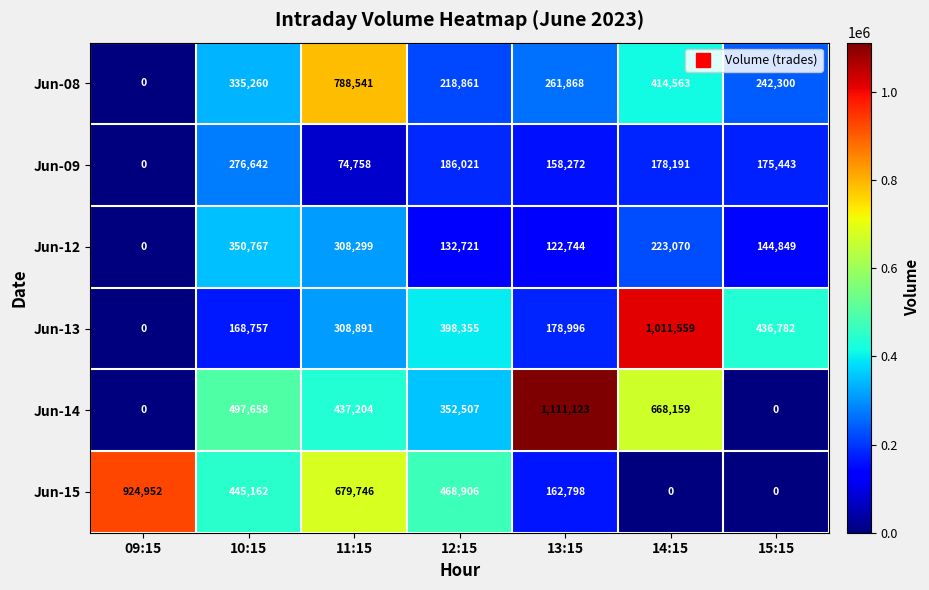

What is the average value of the Jun-13 series?

357620